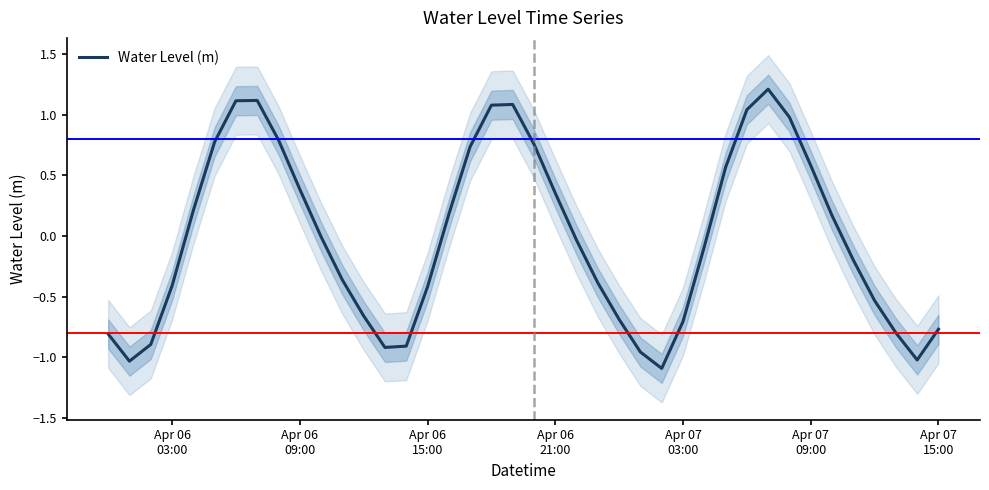

What is the maximum value for Water Level (m)?

1.2